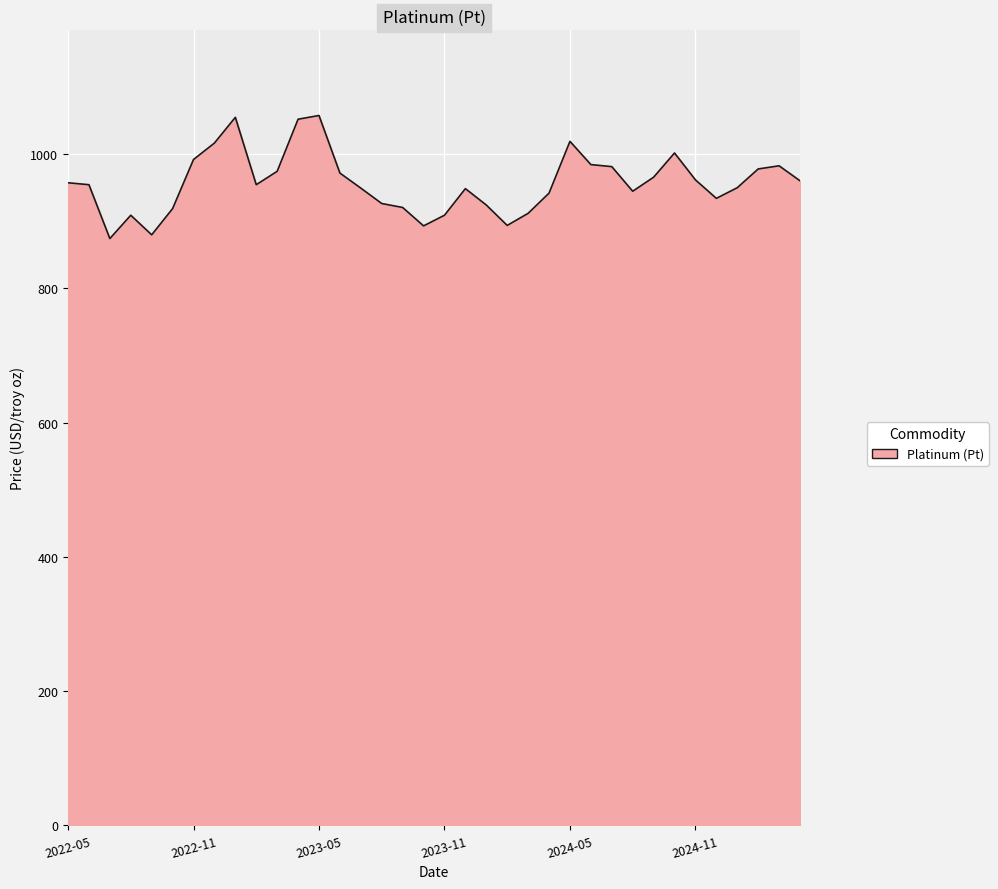

What is the maximum value shown in the chart?

1057.8